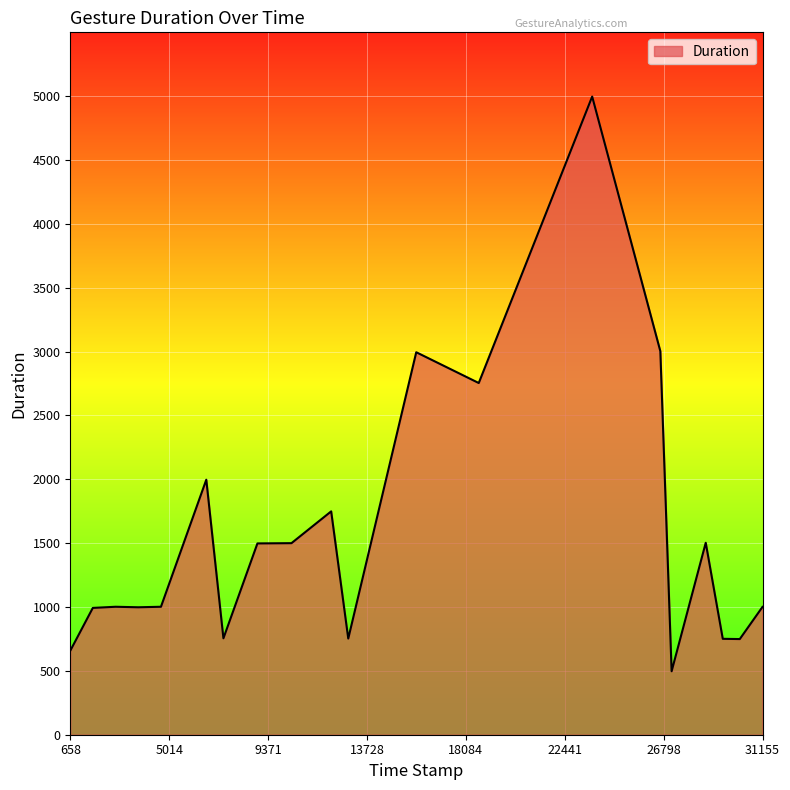

What is the smallest value displayed?

497